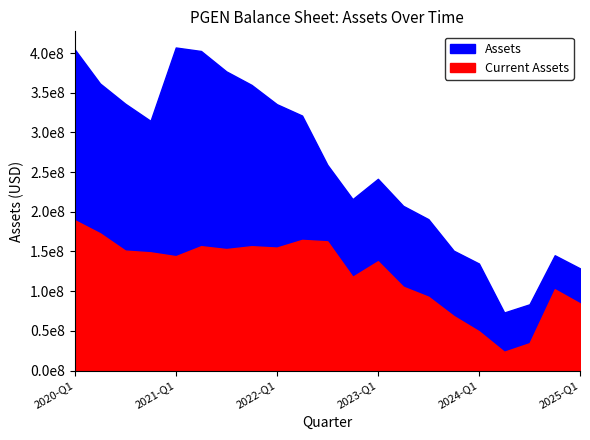

Reading left to right, transcribe all the data shown in this chart.

Assets: 404672000	361715000	336186000	314587000	406984000	402573000	376899000	359856000	335568000	321224000	259245000	215977000	241546000	207527000	190688000	151043000	134847000	73160000	83474000	145266000	128787000
Current Assets: 189383000	172995000	151116000	148948000	144118000	156685000	153092000	156628000	154937000	164619000	162806000	118159000	137743000	105632000	92988000	68755000	49546000	23715000	34513000	102414000	84601000